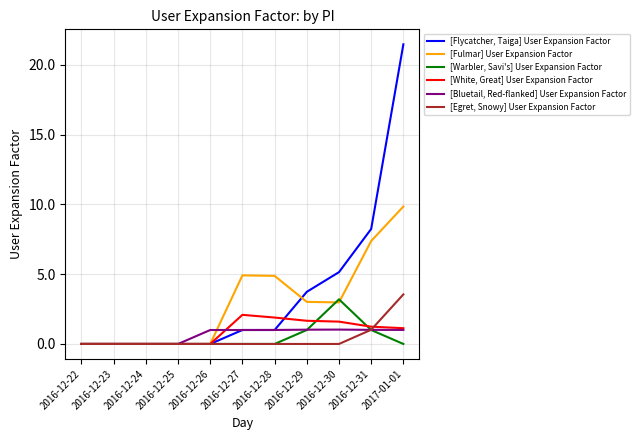

What is the spread (max minus min) of values at 2017-01-01?

21.5